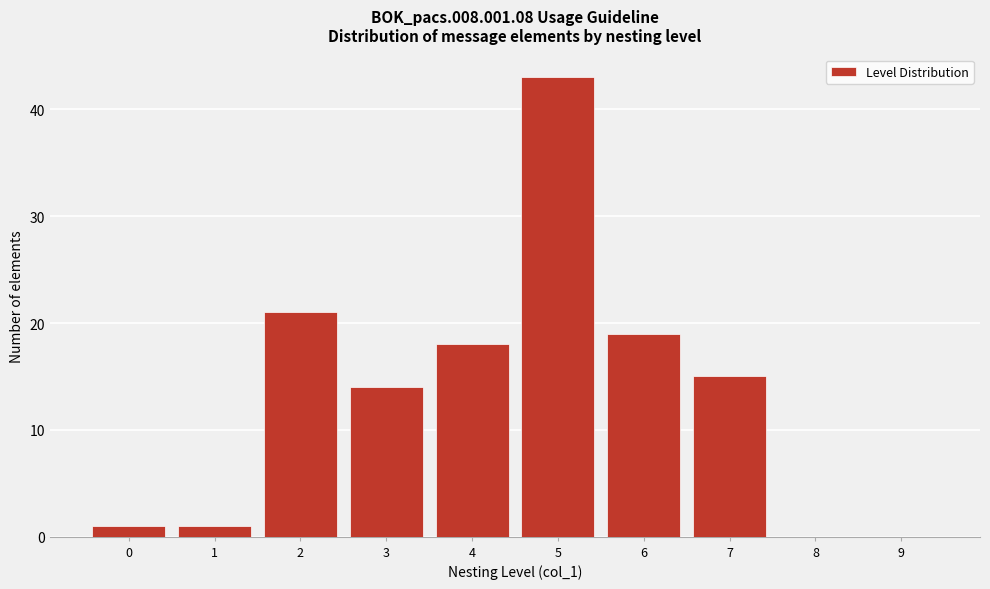

Which range on the x-axis has the tallest bar?

4.5 to 5.5